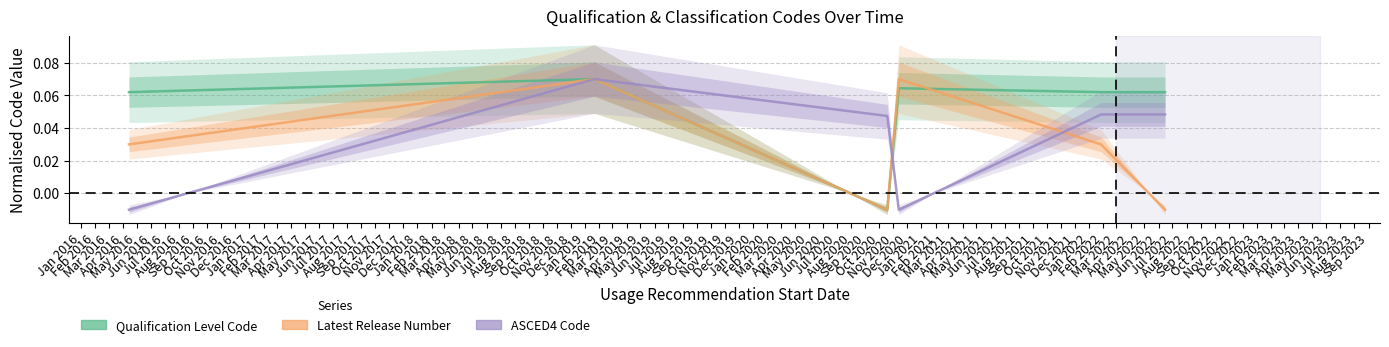

How many positive values does the ASCED4 Code series have?

4